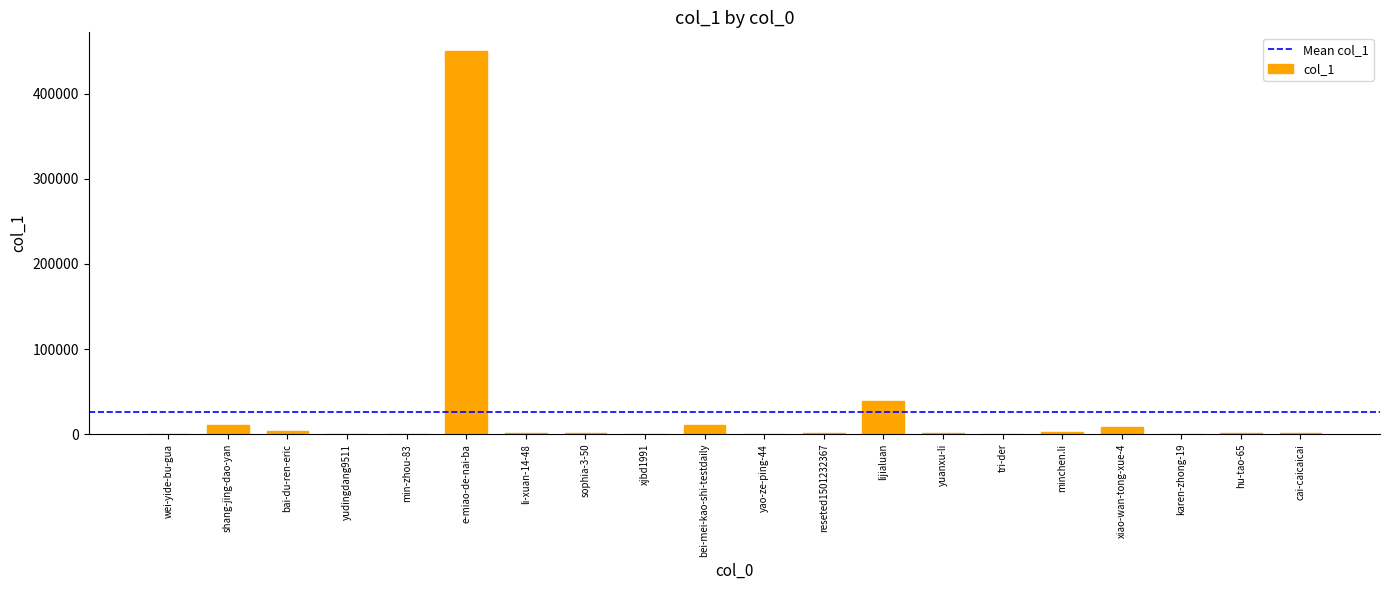

At which label is the value closest to 224885?

lijialuan